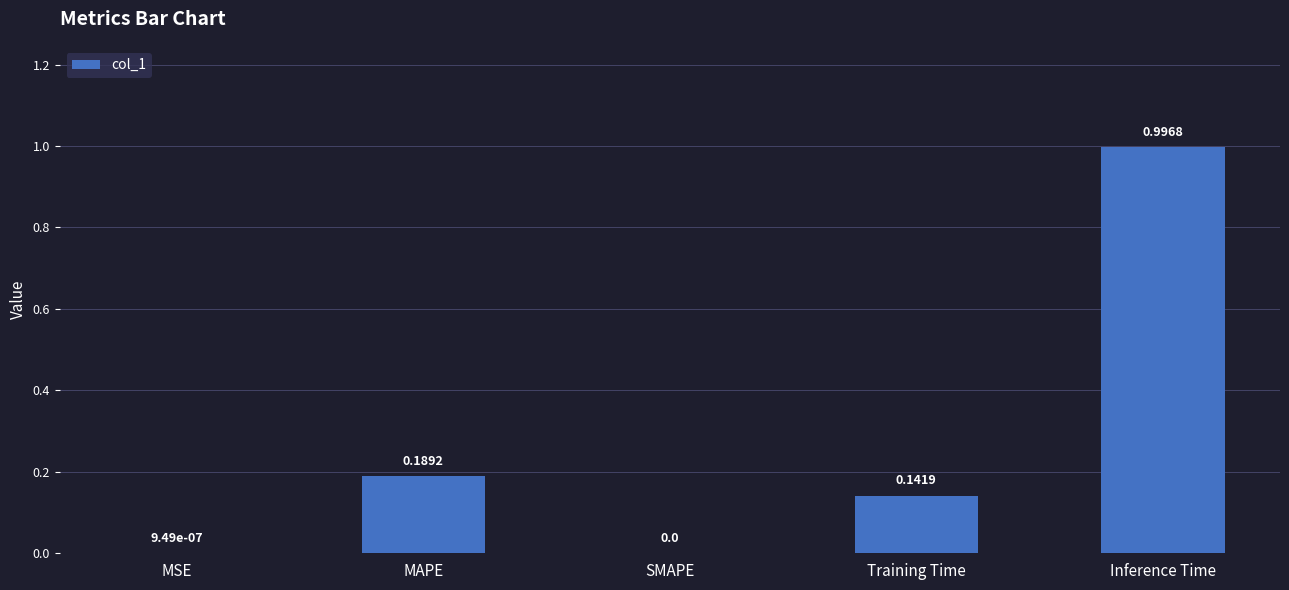

What is the sum of all values?

1.3